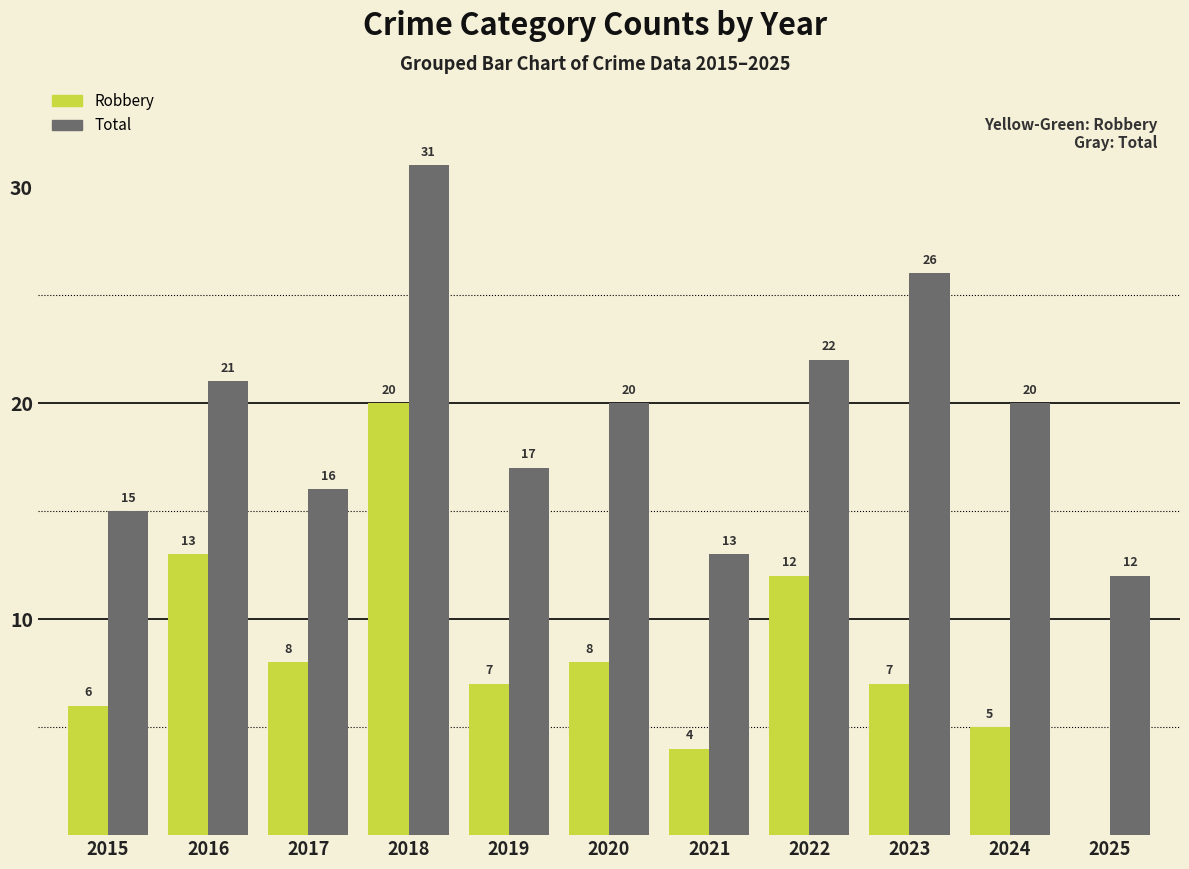

Reading left to right, transcribe all the data shown in this chart.

Robbery: 6	13	8	20	7	8	4	12	7	5	0
Total: 15	21	16	31	17	20	13	22	26	20	12